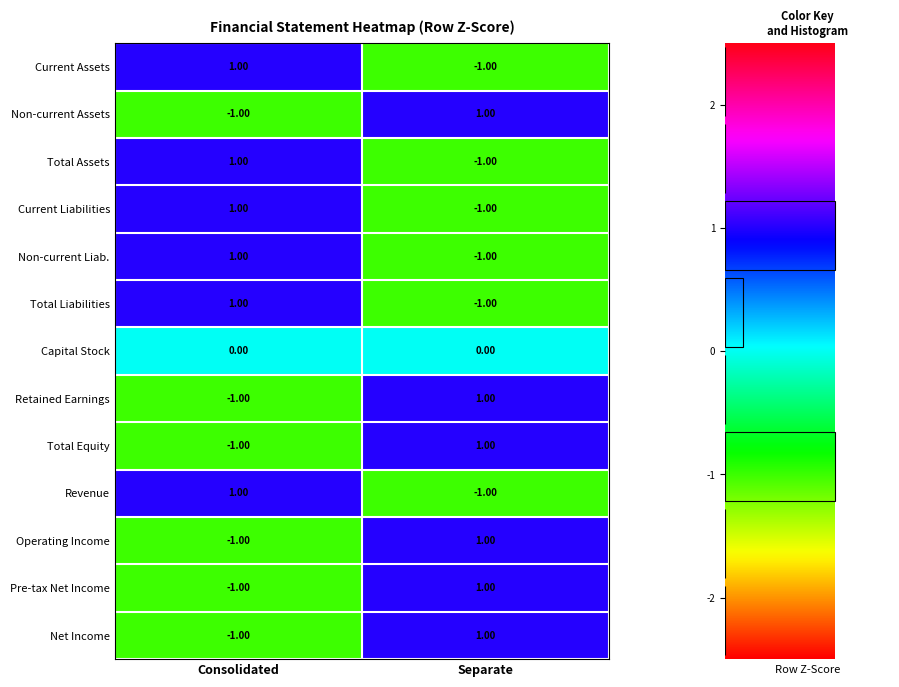

How many negative values does the Total Liabilities series have?

1